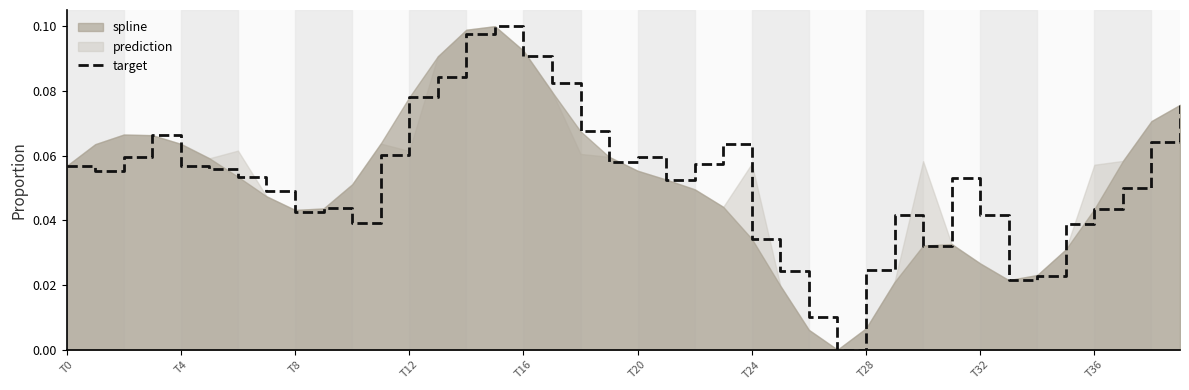

The value at 14 is 0.0. True or false?

False